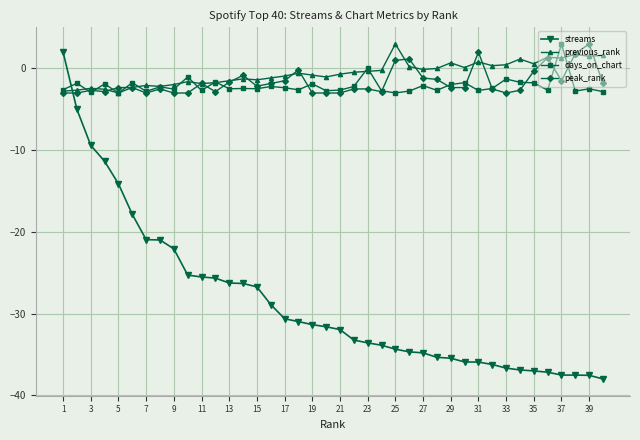

What is the value of the peak_rank point at the 11th from the left?

-1.8